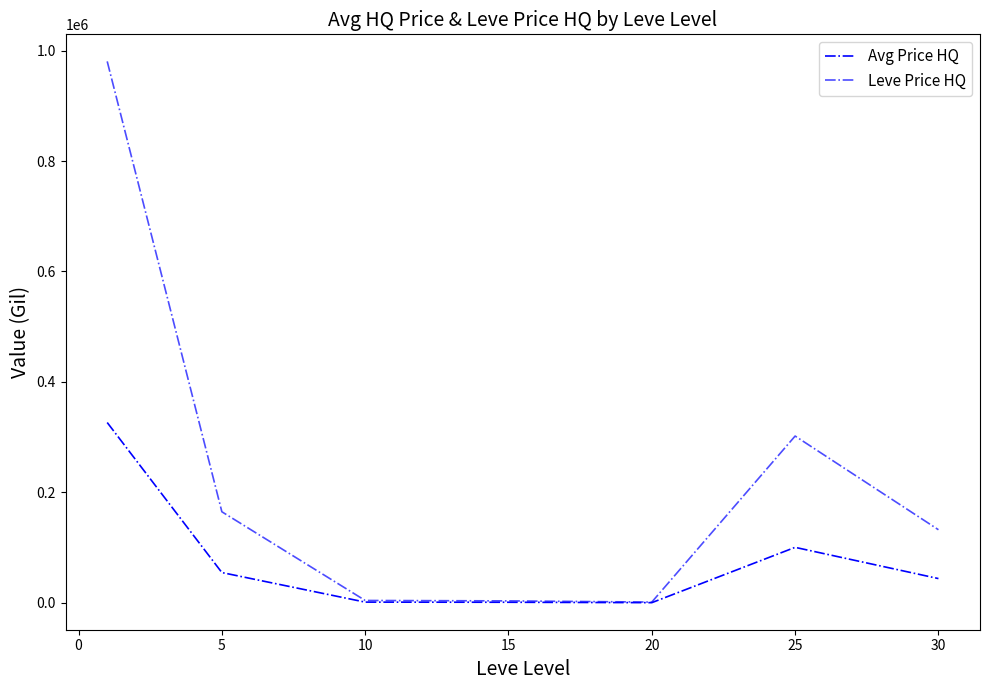

True or false: Leve Price HQ and Avg Price HQ intersect in this chart.

False